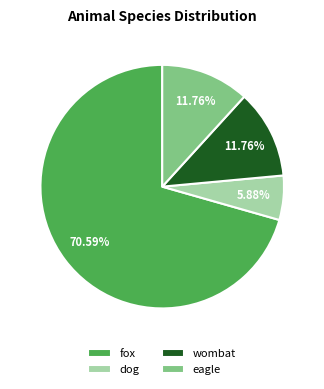

Which category has the biggest portion of the pie?

fox